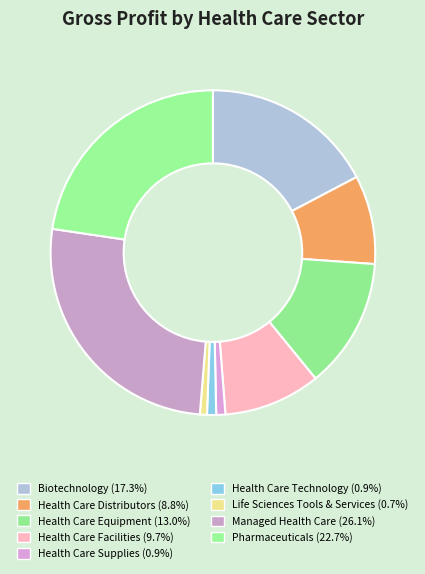

Is it true that Health Care Distributors is 9% of the pie?

True